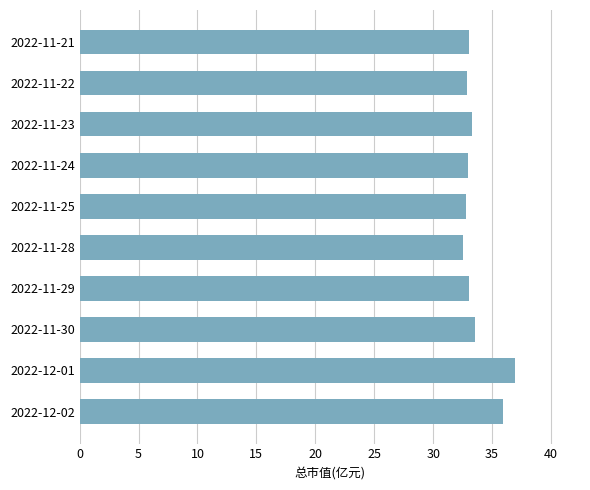

Is it true that the value at 2022-11-23 is 10.0?

False